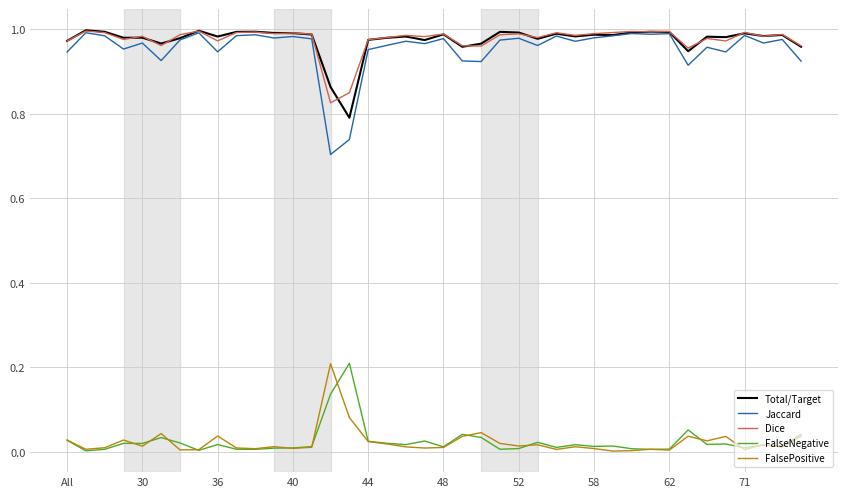

True or false: Dice and FalsePositive intersect in this chart.

False